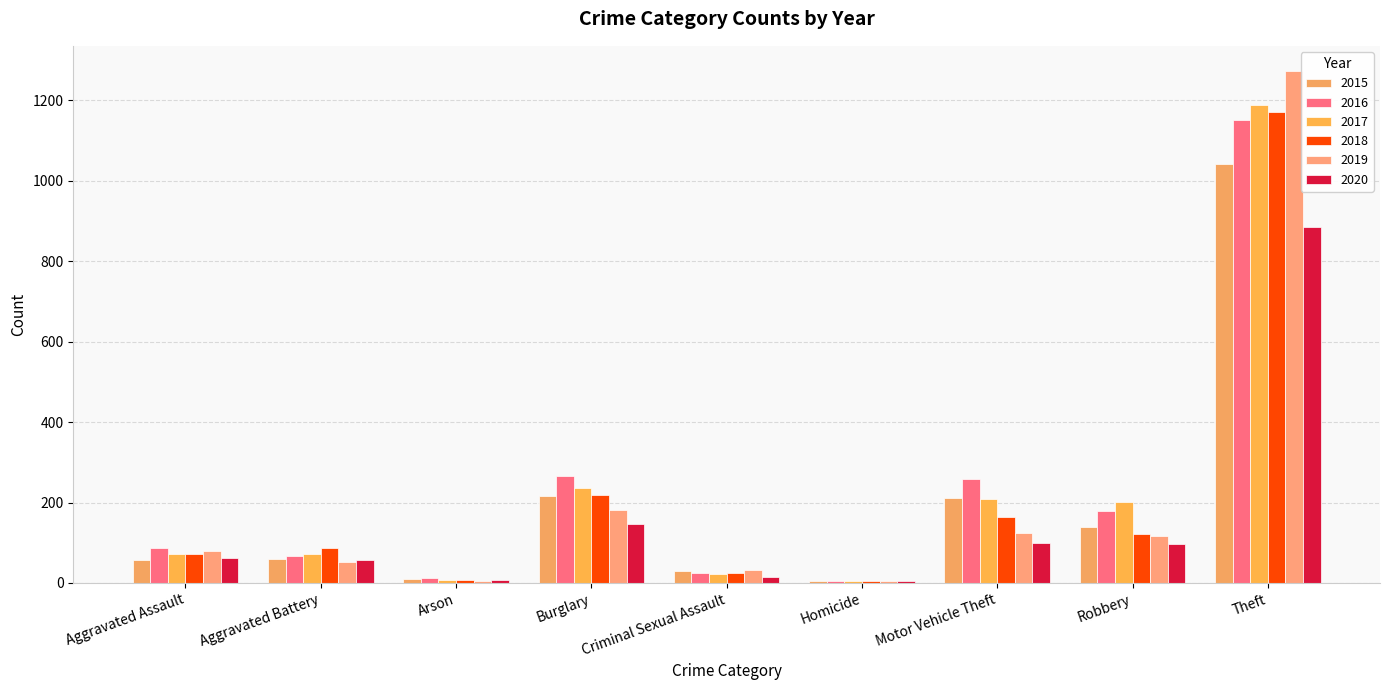

What is the minimum value shown in the chart?

4